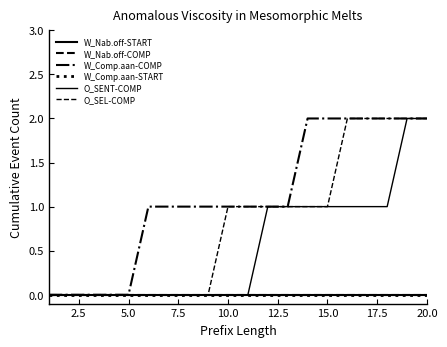

How many lines are shown in the chart?

6